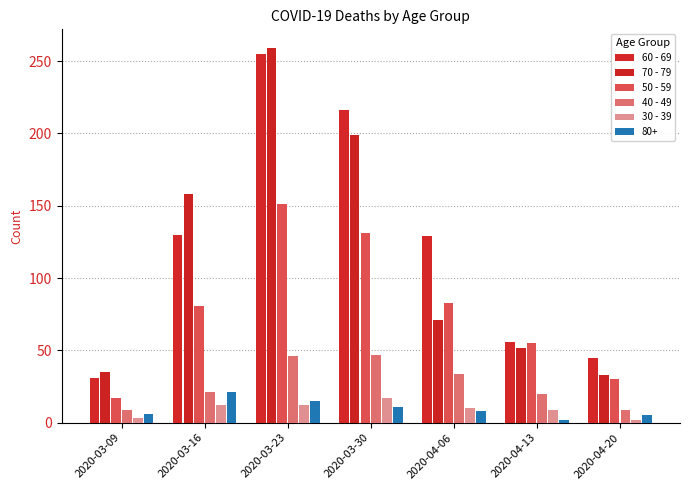

What is the value of the 40 - 49 bar at the 6th from the left?

20